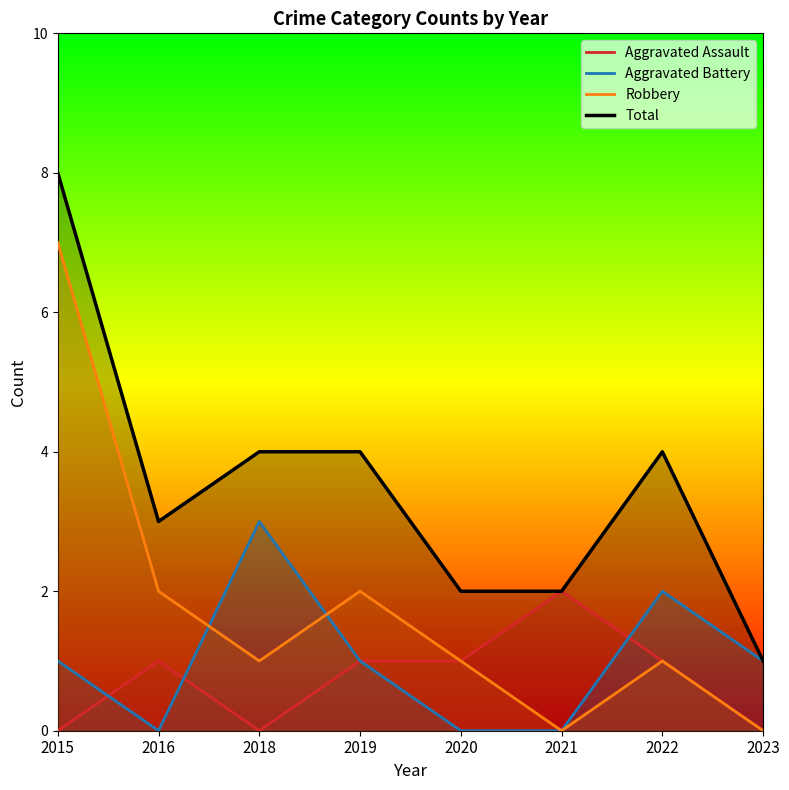

Rank the series at 2022 from lowest to highest value.

Aggravated Assault, Robbery, Aggravated Battery, Total